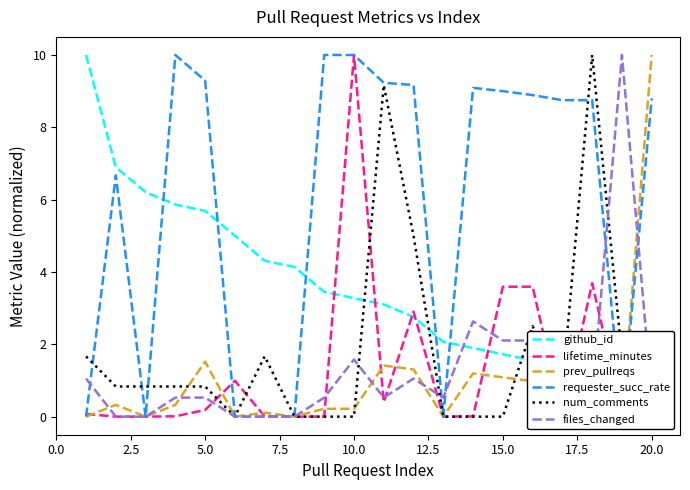

Reading left to right, extract all data points from this chart.

github_id: 10.0	6.9	6.2	5.9	5.7	5.0	4.3	4.1	3.4	3.3	3.1	2.8	2.1	1.9	1.7	1.6	1.4	1.0	0.3	0.0
lifetime_minutes: 0.1	0.0	0.0	0.0	0.2	1.0	0.0	0.0	0.0	10.0	0.4	2.9	0.0	0.0	3.6	3.6	0.0	3.7	0.1	0.3
prev_pullreqs: 0.0	0.3	0.0	0.3	1.5	0.0	0.1	0.0	0.2	0.2	1.4	1.3	0.0	1.2	1.1	1.0	0.9	0.9	0.0	10.0
requester_succ_rate: 0.0	6.7	0.0	10.0	9.3	0.0	0.0	0.0	10.0	10.0	9.2	9.2	0.0	9.1	9.0	8.9	8.8	8.8	0.0	8.8
num_comments: 1.7	0.8	0.8	0.8	0.8	0.0	1.7	0.0	0.0	0.0	9.2	5.0	0.0	0.0	0.0	2.5	0.8	10.0	1.7	0.0
files_changed: 1.1	0.0	0.0	0.5	0.5	0.0	0.0	0.0	0.5	1.6	0.5	1.1	0.5	2.6	2.1	2.1	0.5	0.5	10.0	0.5